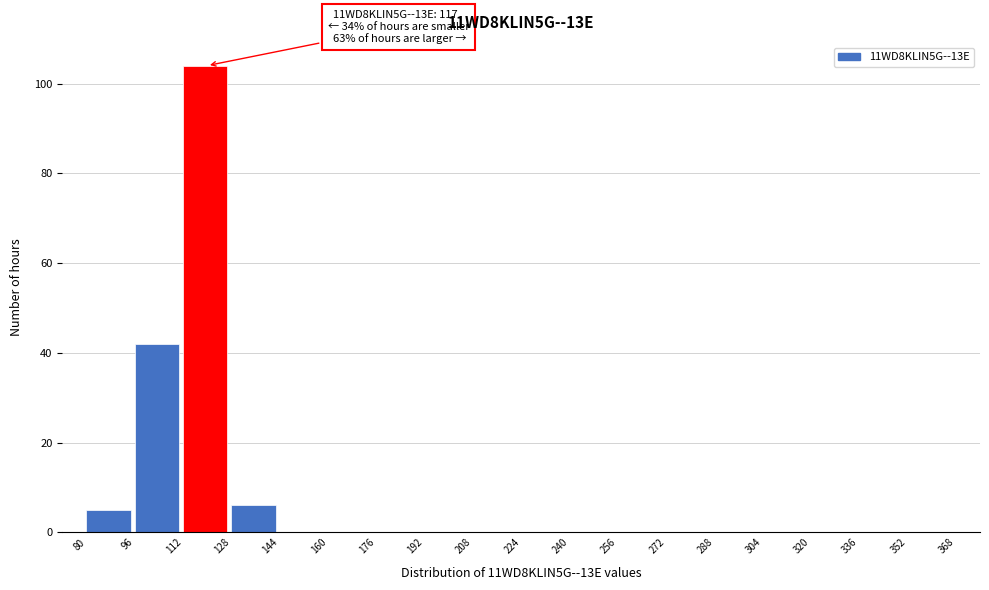

Over which range of the x-axis is the bar tallest?

112 to 128